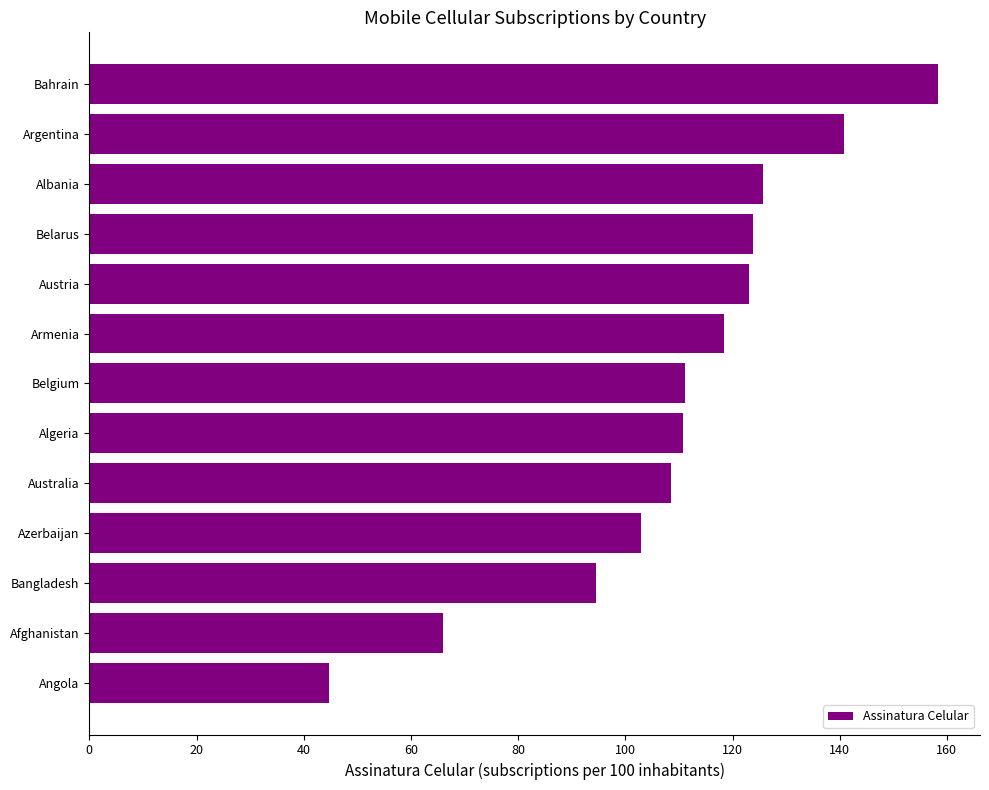

What is the smallest value displayed?

44.7